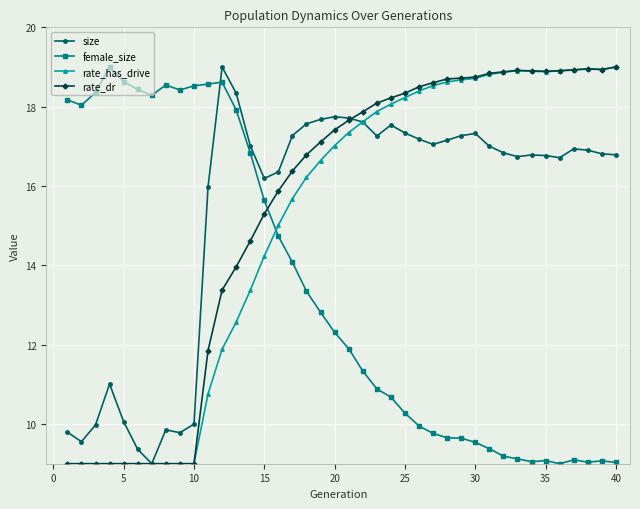

At how many categories does at least one series exceed 13?

40